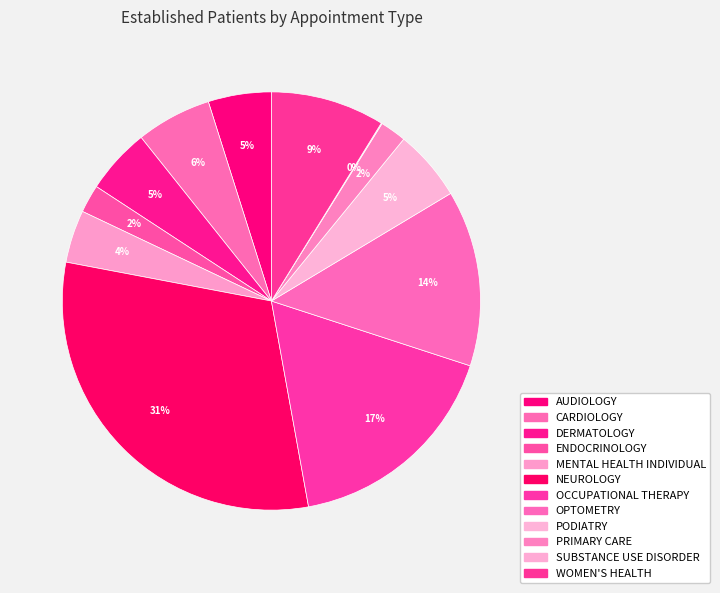

Between OPTOMETRY and PRIMARY CARE, which is larger?

OPTOMETRY